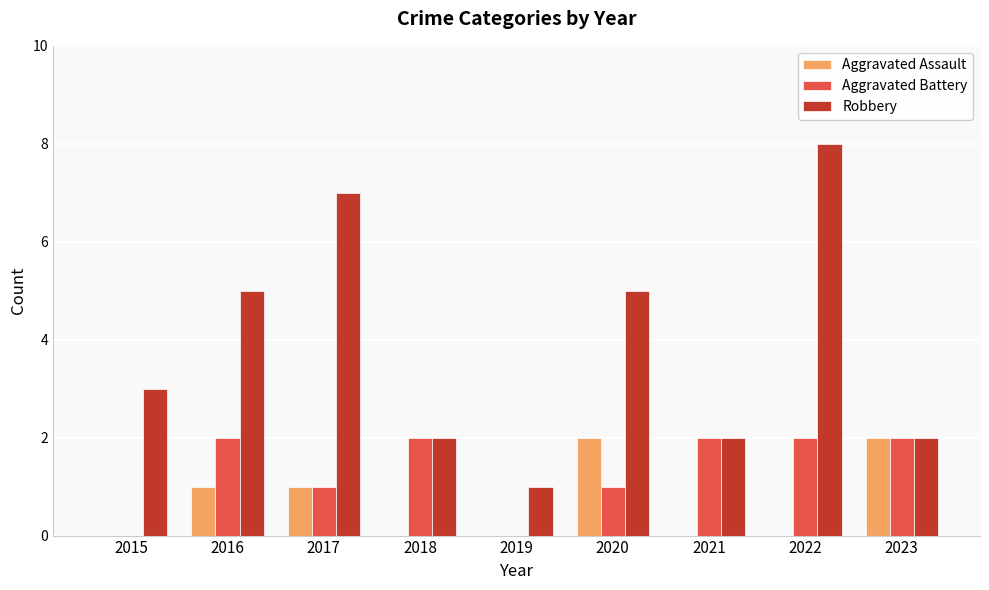

How many categories are shown in the chart?

9